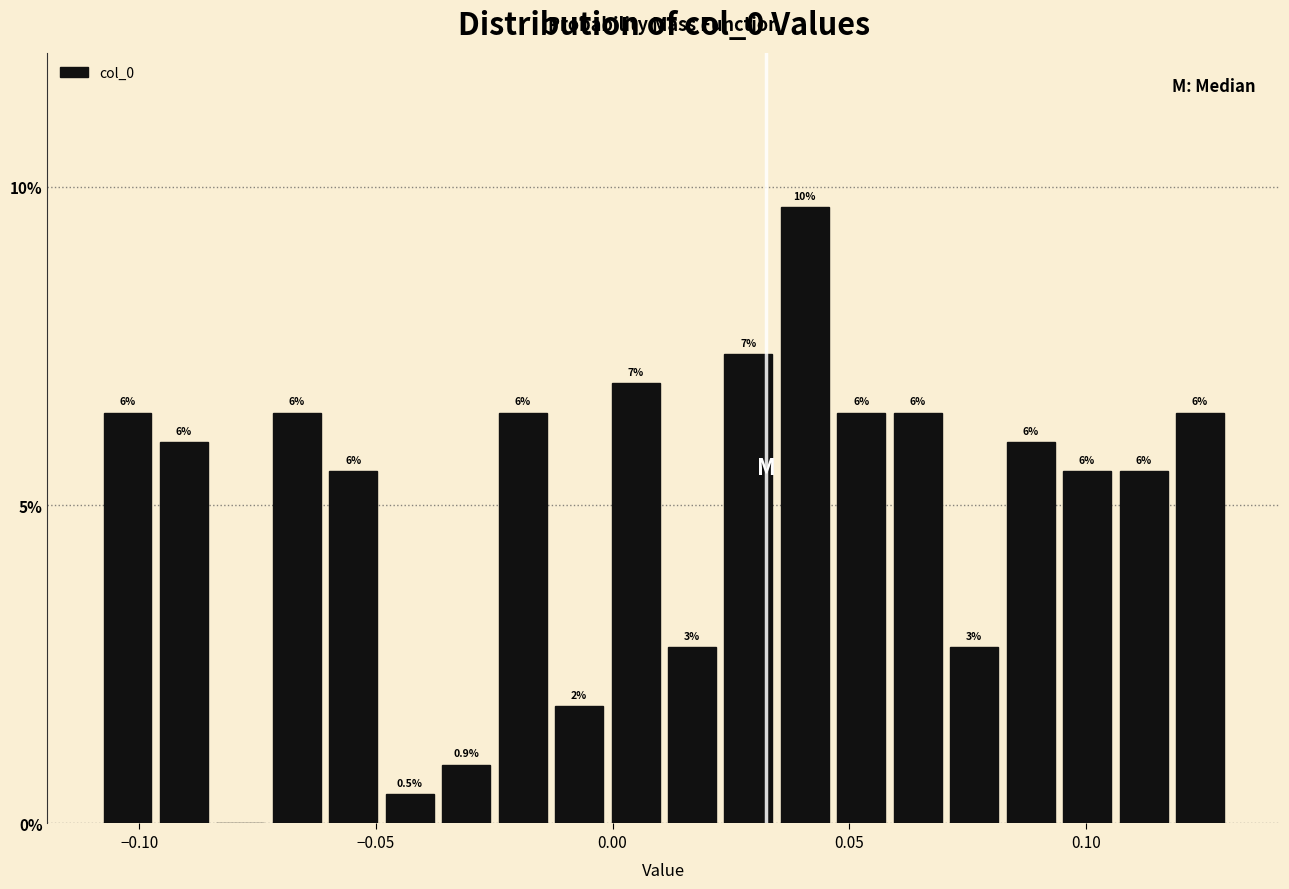

Around what value on the x-axis is the tallest bar? Give the approximate position of its centre, as read against the axis.

0.040